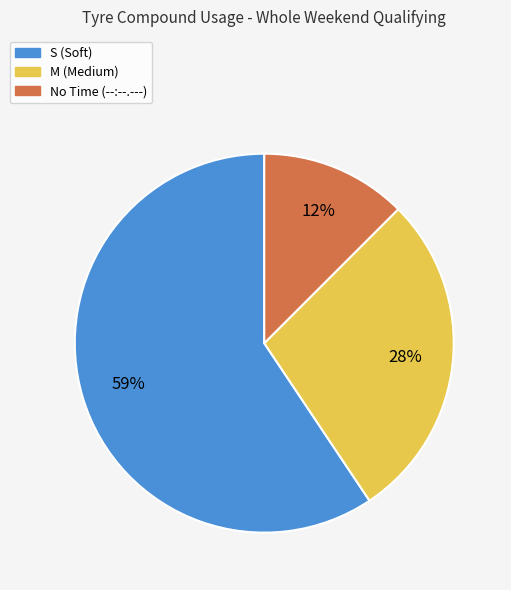

Combined, do S (Soft) and M (Medium) account for over 50%?

Yes